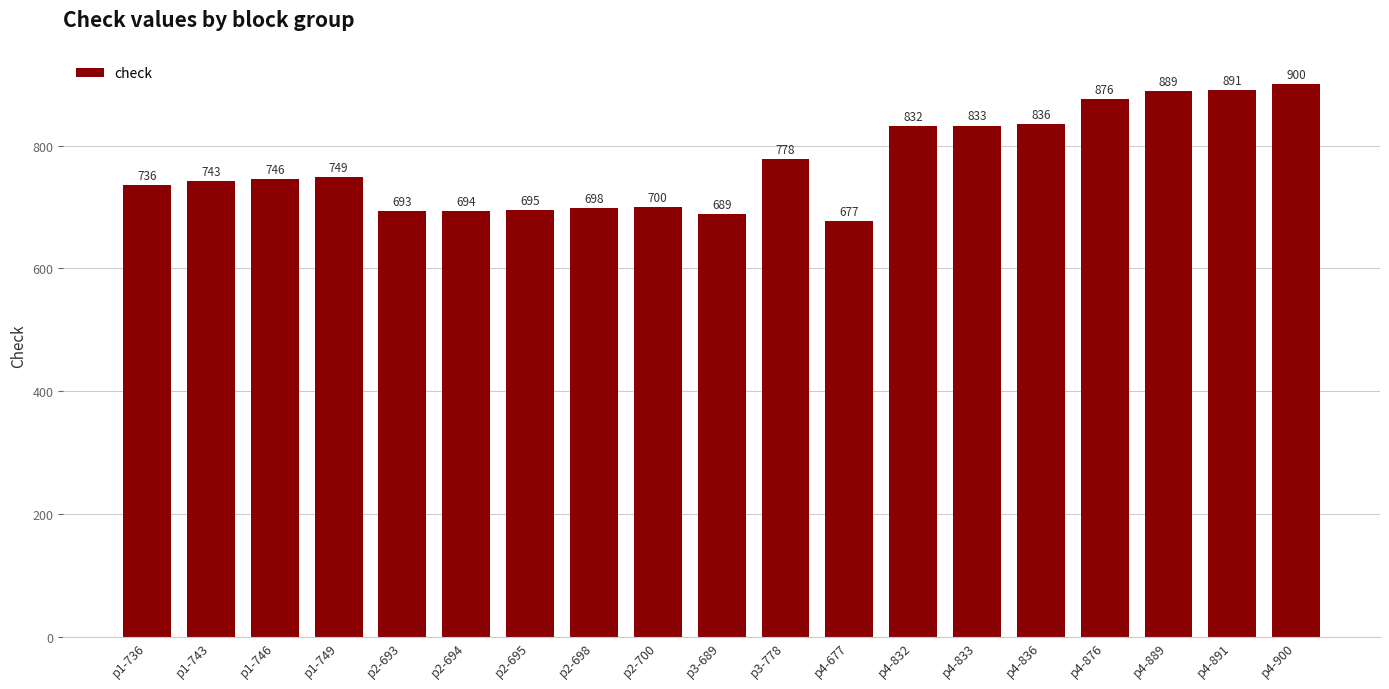

The value at p4-833 is 1390. True or false?

False